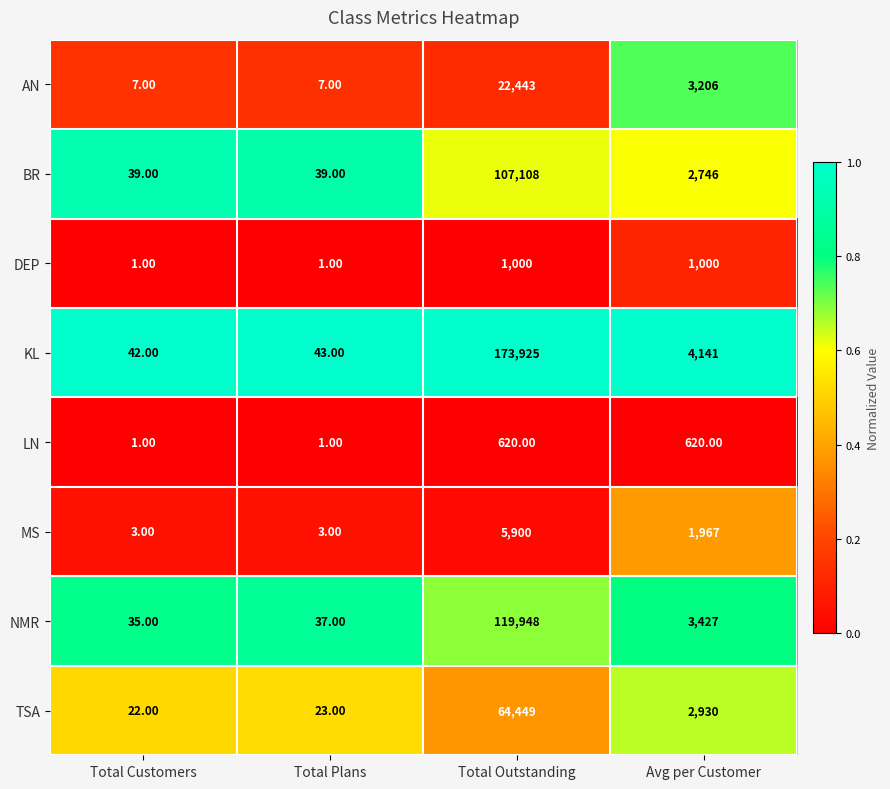

At which label is KL closest to 86983?

Avg per Customer